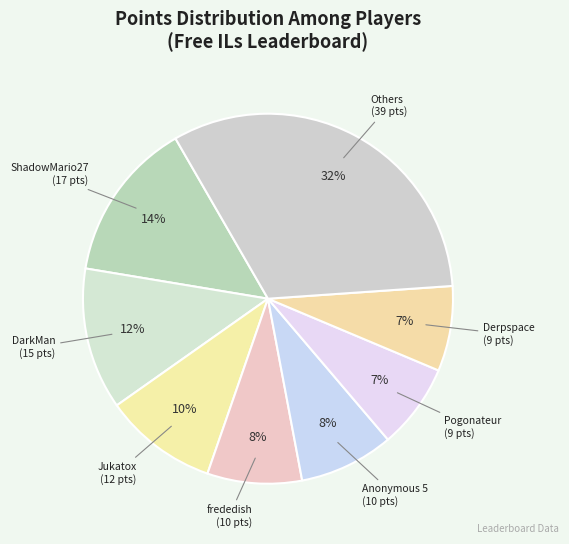

Count the number of slices in the pie.

8